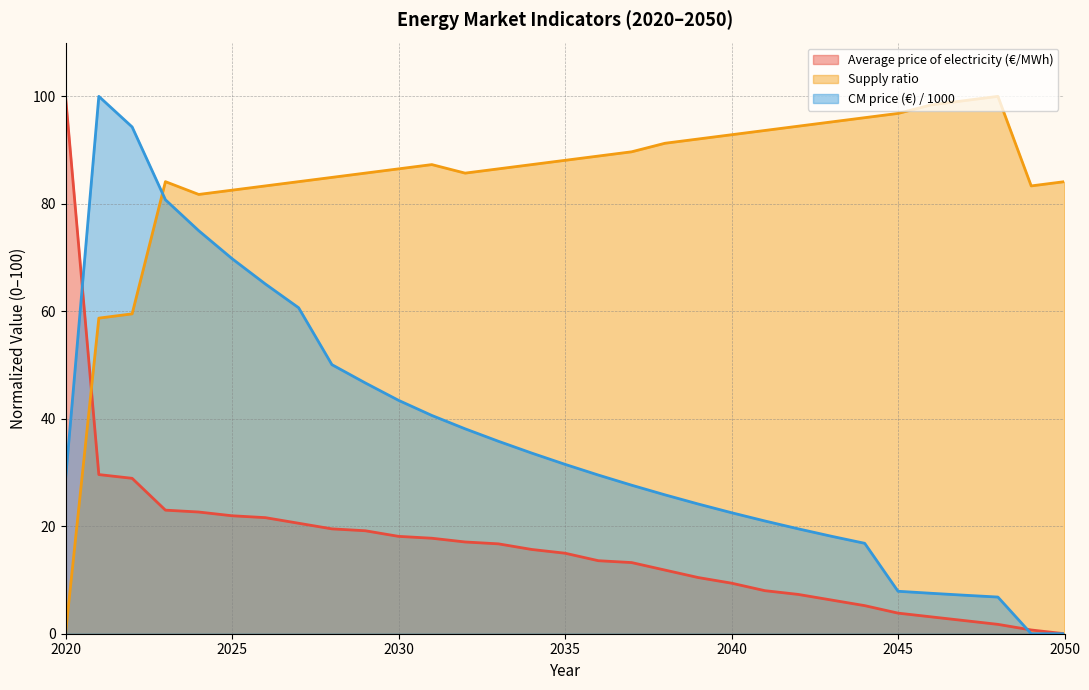

Which category has the highest value in the Supply ratio series?

2048